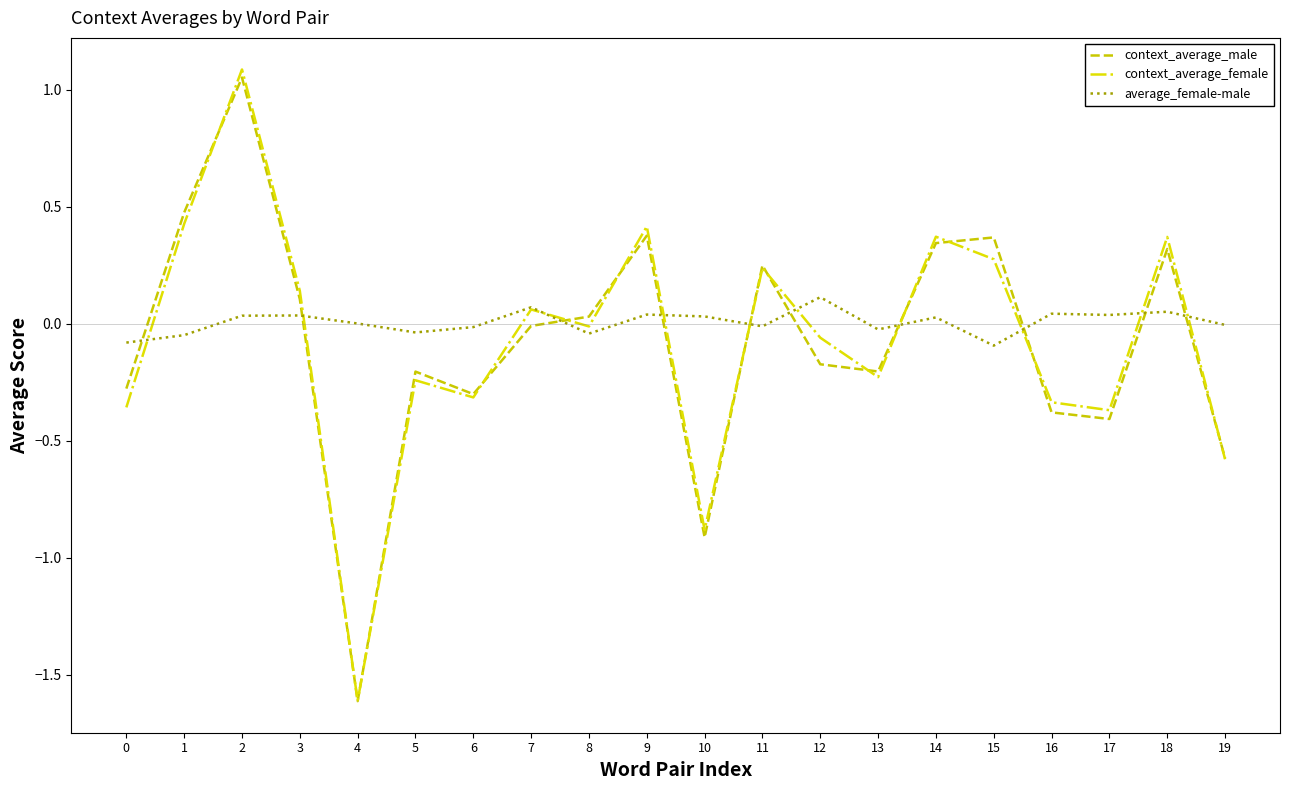

True or false: context_average_female has a value of -0.2 at 13.

True